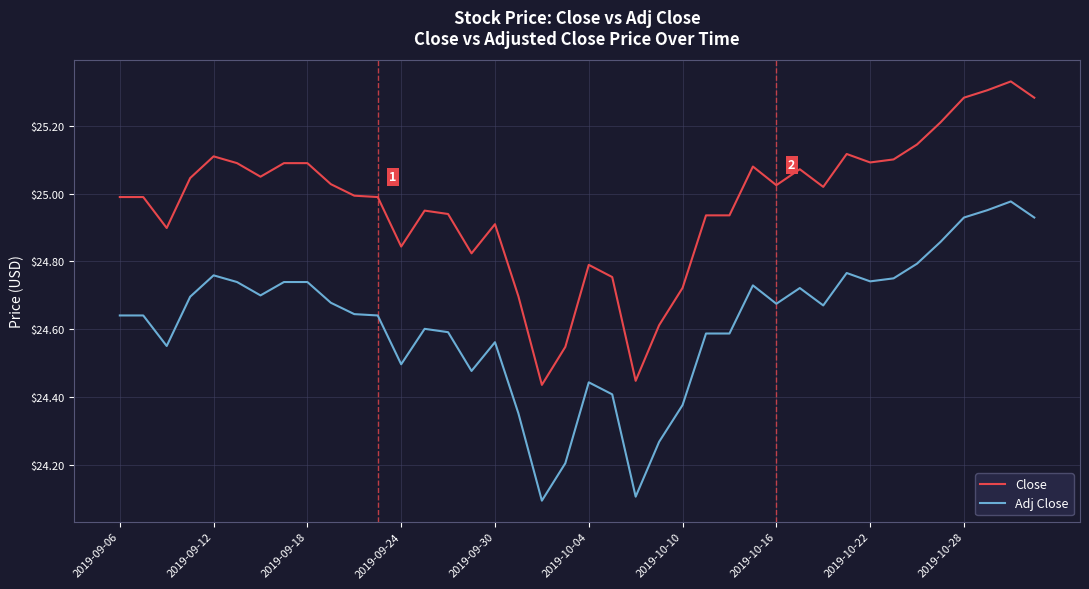

Rank the series by their maximum value, from lowest to highest.

Adj Close, Close